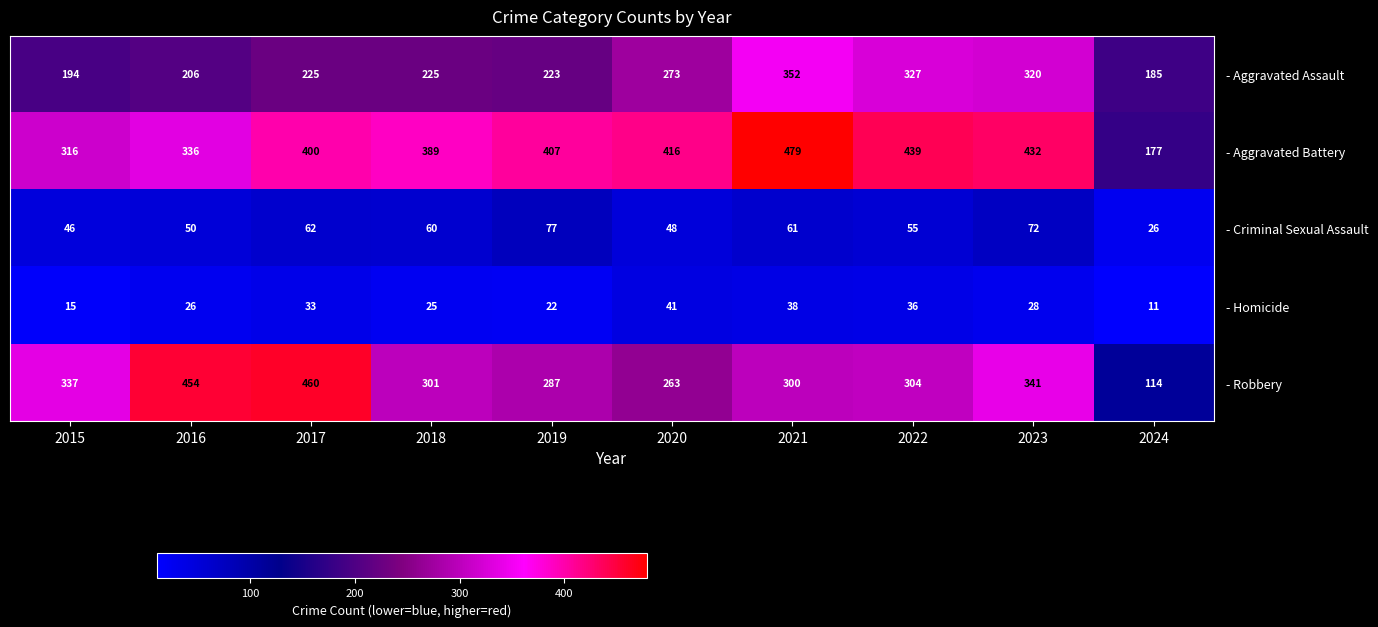

Which series has the largest total across all categories?

- Aggravated Battery